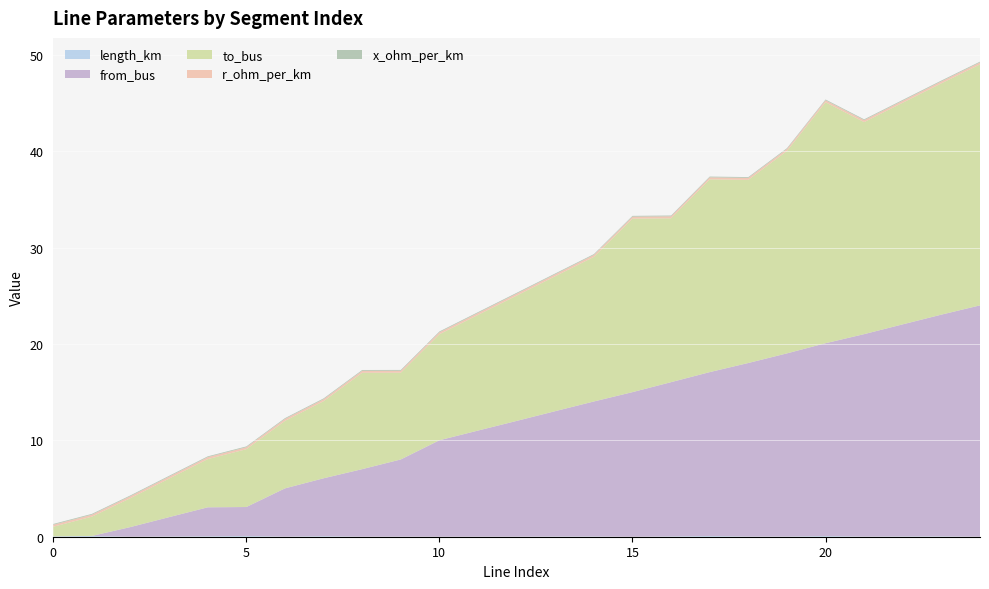

Reading right to left, extract all data points from this chart.

length_km: 0.0	0.0	0.0	0.0	0.1	0.0	0.0	0.1	0.0	0.0	0.0	0.0	0.0	0.0	0.0	0.0	0.0	0.1	0.0	0.1	0.1	0.0	0.0	0.1	0.0
from_bus: 24.0	23.0	22.0	21.0	20.0	19.0	18.0	17.0	16.0	15.0	14.0	13.0	12.0	11.0	10.0	8.0	7.0	6.0	5.0	3.0	3.0	2.0	1.0	0.0	0.0
to_bus: 25.0	24.0	23.0	22.0	25.0	21.0	19.0	20.0	17.0	18.0	15.0	14.0	13.0	12.0	11.0	9.0	10.0	8.0	7.0	6.0	5.0	4.0	3.0	2.0	1.0
r_ohm_per_km: 0.2	0.2	0.2	0.2	0.2	0.2	0.2	0.2	0.2	0.2	0.2	0.2	0.2	0.2	0.2	0.2	0.2	0.2	0.2	0.2	0.2	0.2	0.2	0.2	0.2
x_ohm_per_km: 0.1	0.1	0.1	0.1	0.1	0.1	0.1	0.1	0.1	0.1	0.1	0.1	0.1	0.1	0.1	0.1	0.1	0.1	0.1	0.1	0.1	0.1	0.1	0.1	0.1